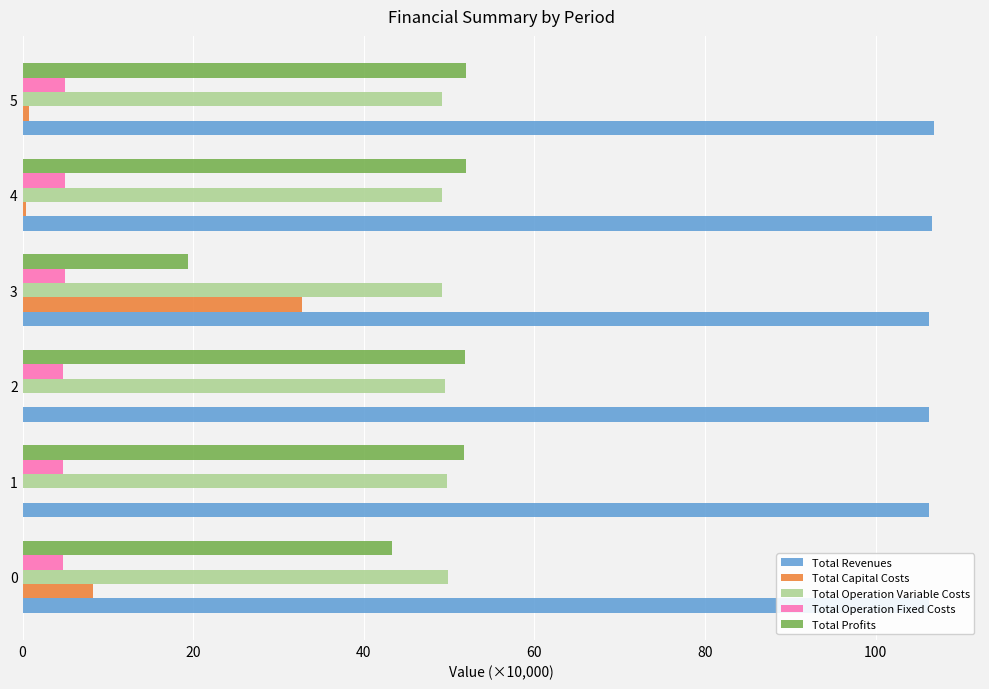

Reading right to left, what are all the values shown in this chart?

Total Revenues: 106.9	106.6	106.3	106.2	106.2	106.2
Total Capital Costs: 0.7	0.4	32.8	0.0	0.0	8.3
Total Operation Variable Costs: 49.2	49.2	49.2	49.6	49.7	49.9
Total Operation Fixed Costs: 5.0	5.0	4.9	4.8	4.8	4.8
Total Profits: 52.0	52.0	19.3	51.9	51.7	43.3